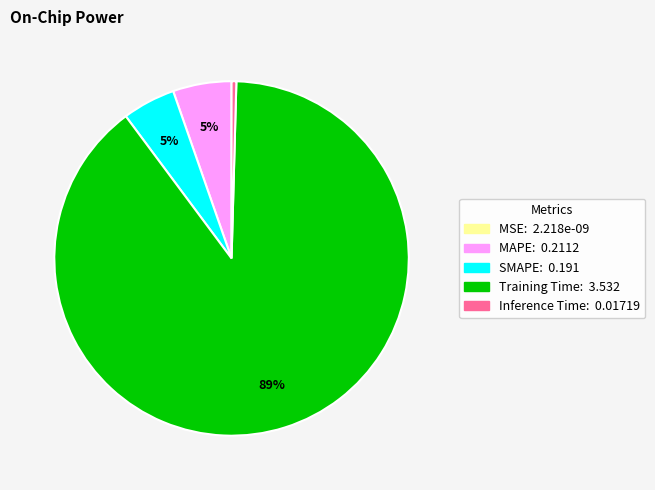

What is the largest slice in the pie chart?

Training Time